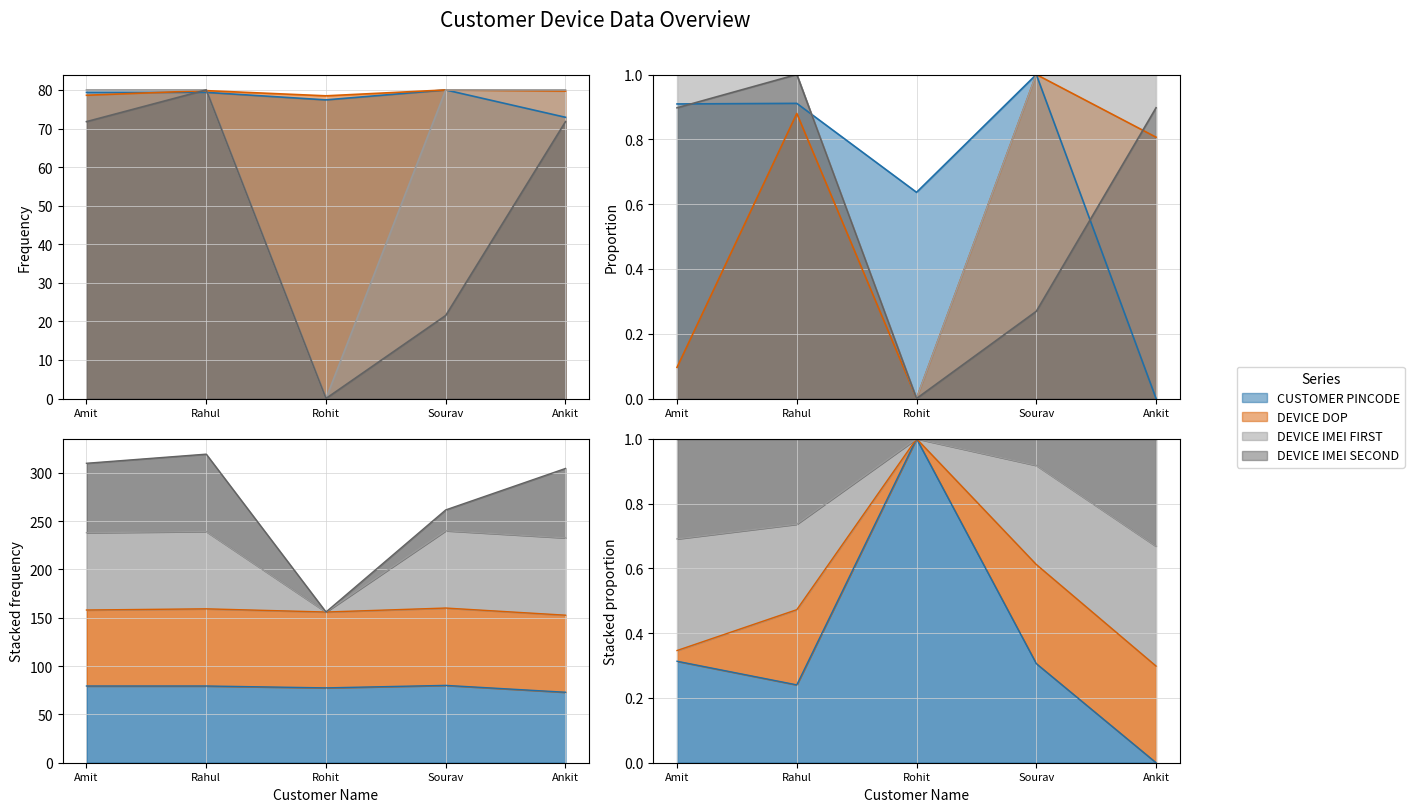

True or false: DEVICE DOP has more than 2 interior local peaks.

False